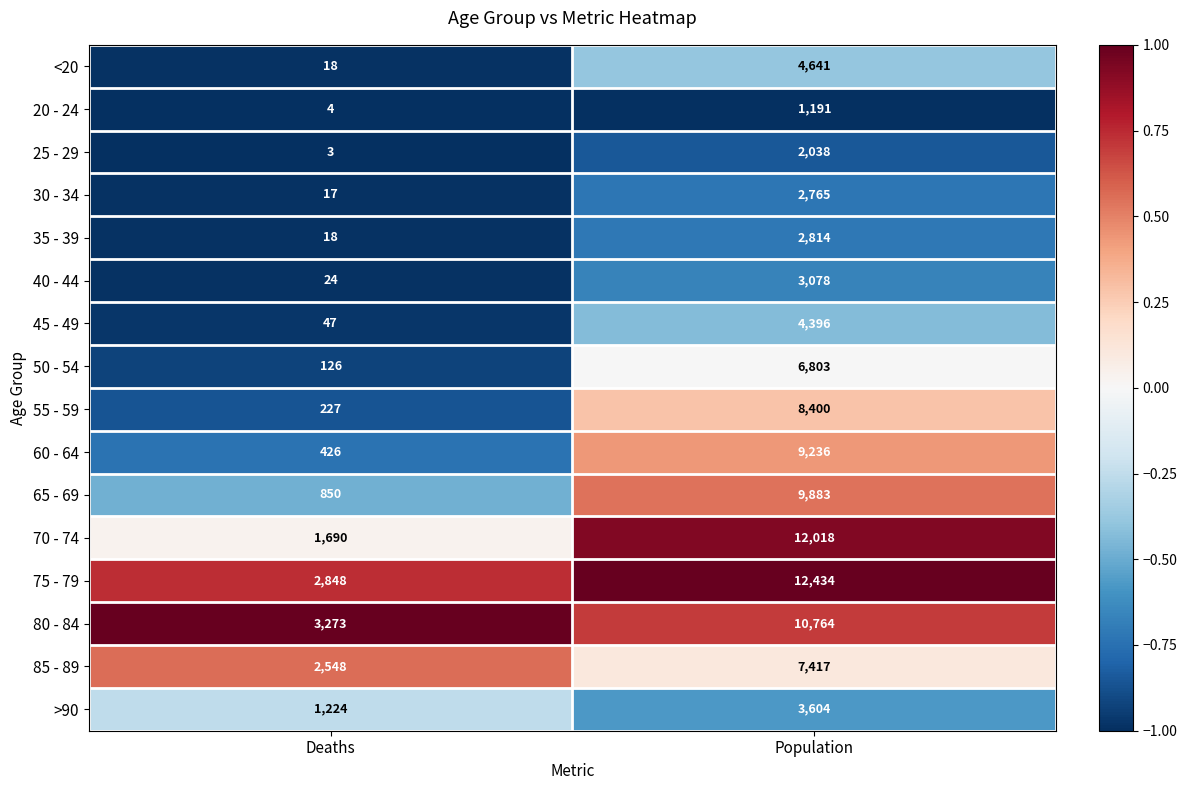

Which series has the largest total across all categories?

75 - 79